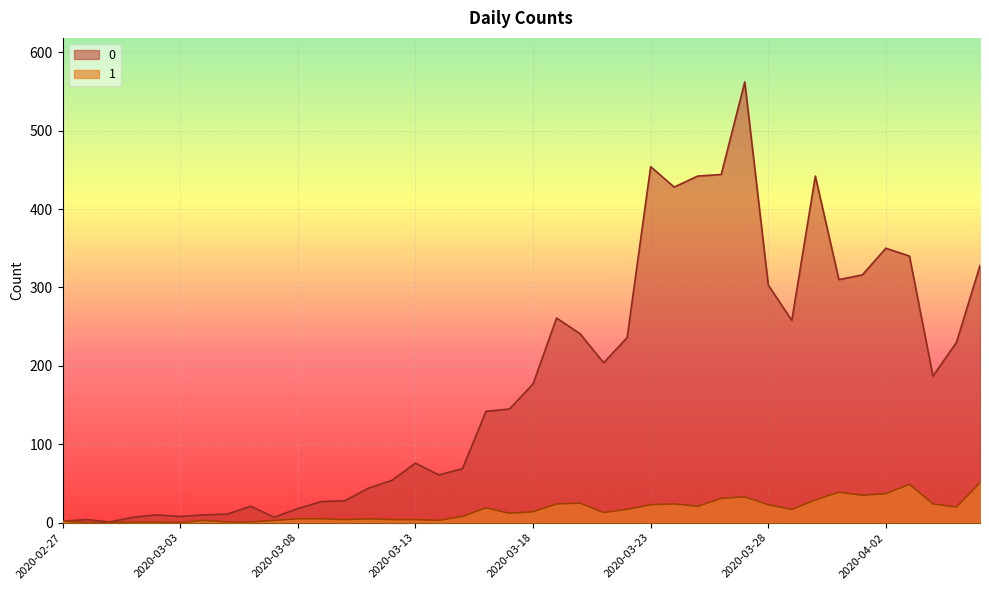

True or false: 1 and 0 cross at least once.

False